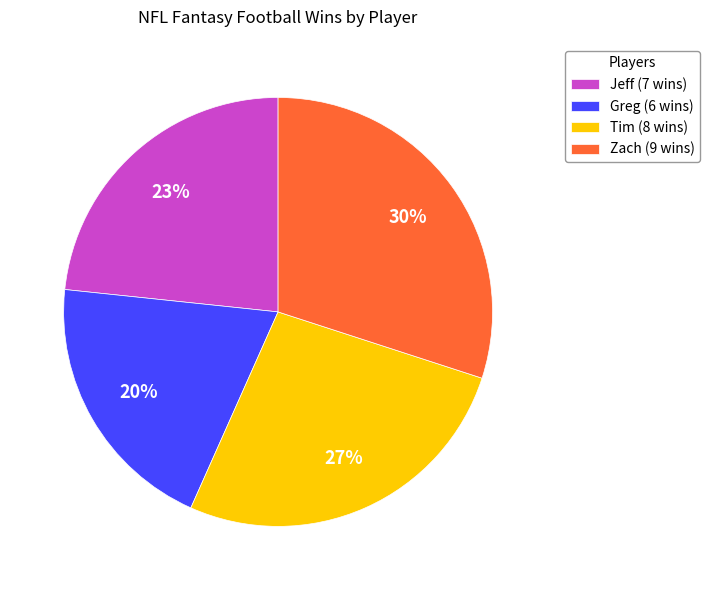

Does any single category account for the majority?

No